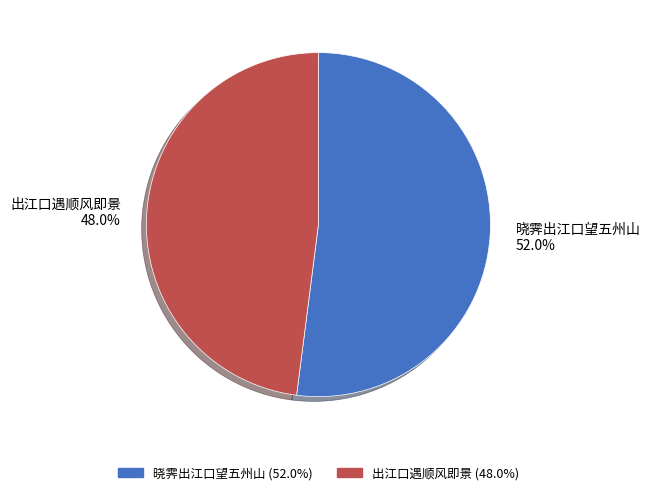

What percentage do 晓霁出江口望五州山 and 出江口遇顺风即景 together represent?

100.0%